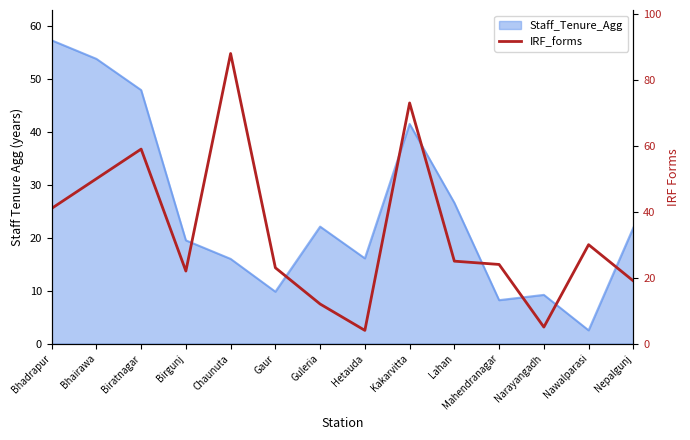

What is the greatest value displayed?

88